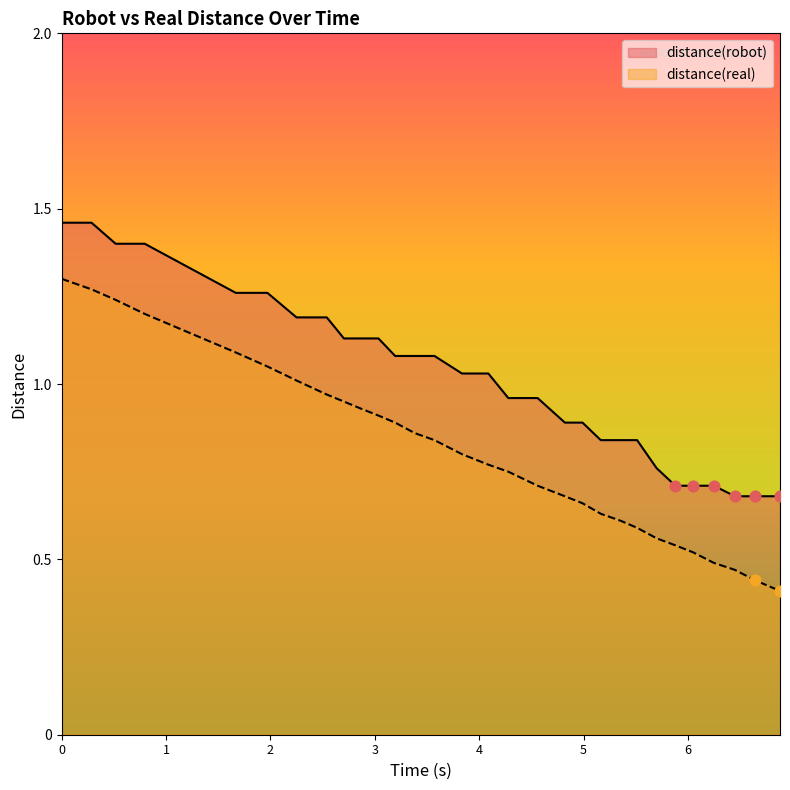

Which series has the largest total across all categories?

distance(robot)